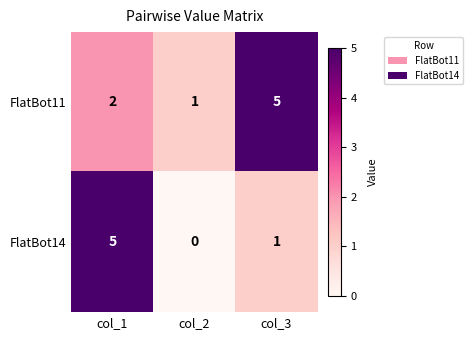

How many values in FlatBot14 are above zero?

2